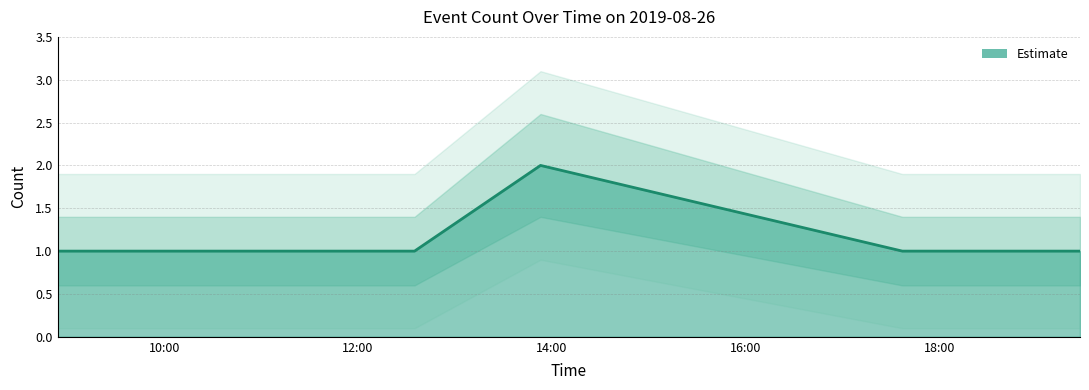

True or false: Lower and Count intersect in this chart.

False